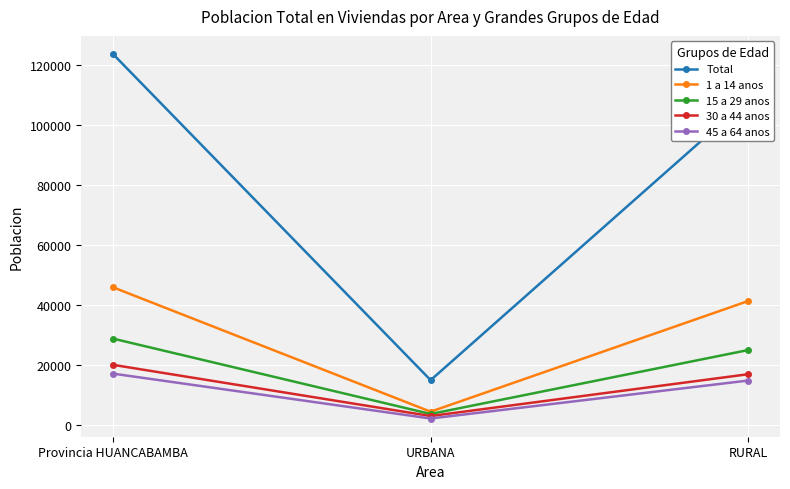

Reading left to right, list all the values displayed in this chart.

Total: 123735	15078	108657
1 a 14 anos: 46019	4566	41453
15 a 29 anos: 28919	3802	25117
30 a 44 anos: 20183	3123	17060
45 a 64 anos: 17250	2299	14951